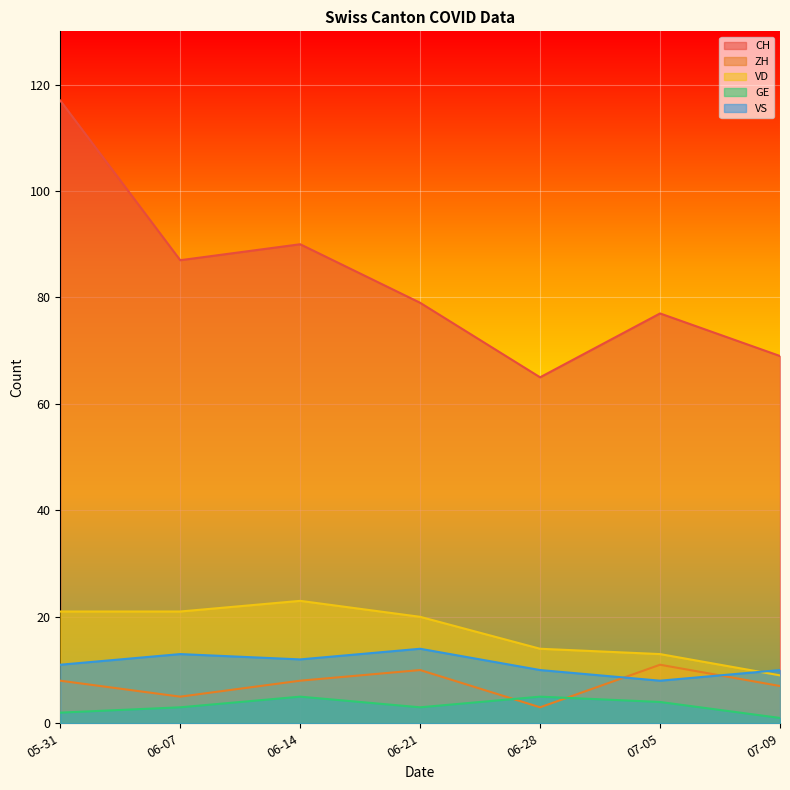

The value of VD at 07-09 is 9. True or false?

True